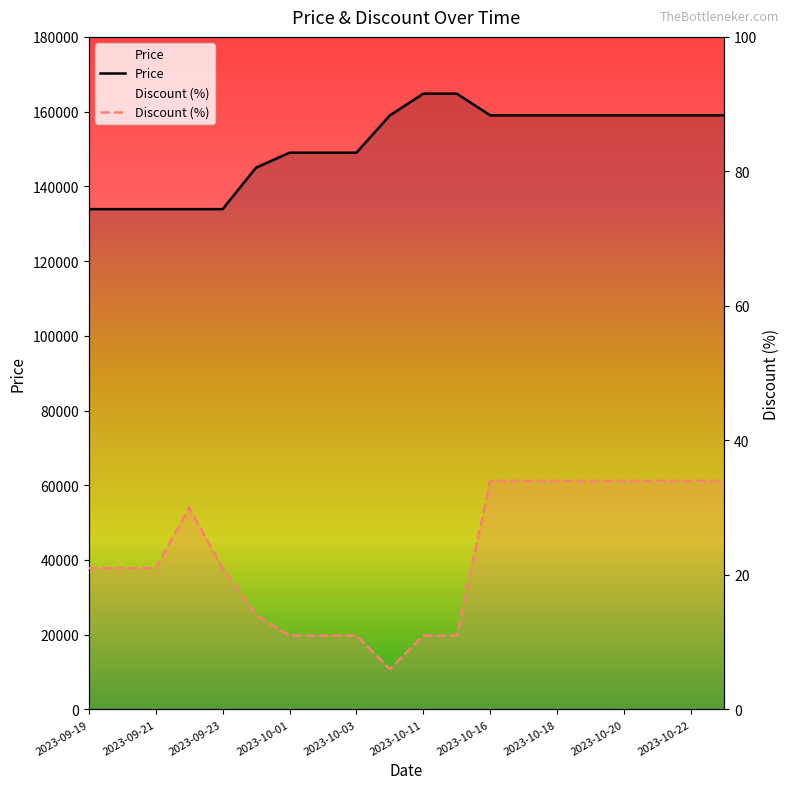

True or false: Price and Discount intersect in this chart.

False